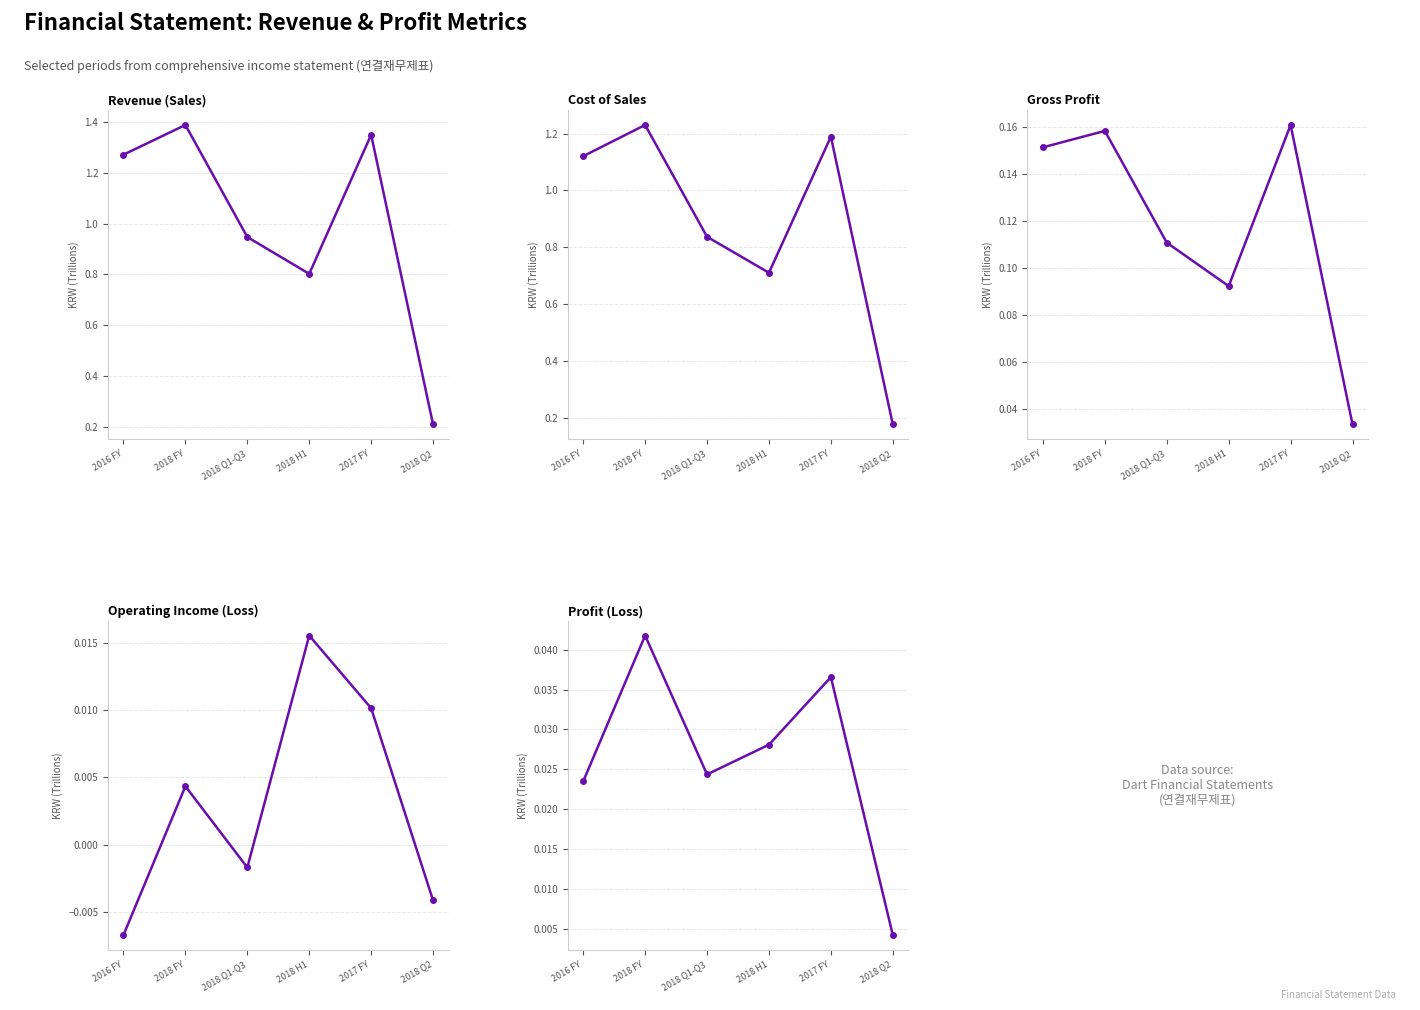

At 2016 FY, list the series in order from largest to smallest.

Revenue(Sales), Cost of sales, Gross profit, Profit (loss), Operating income(loss)